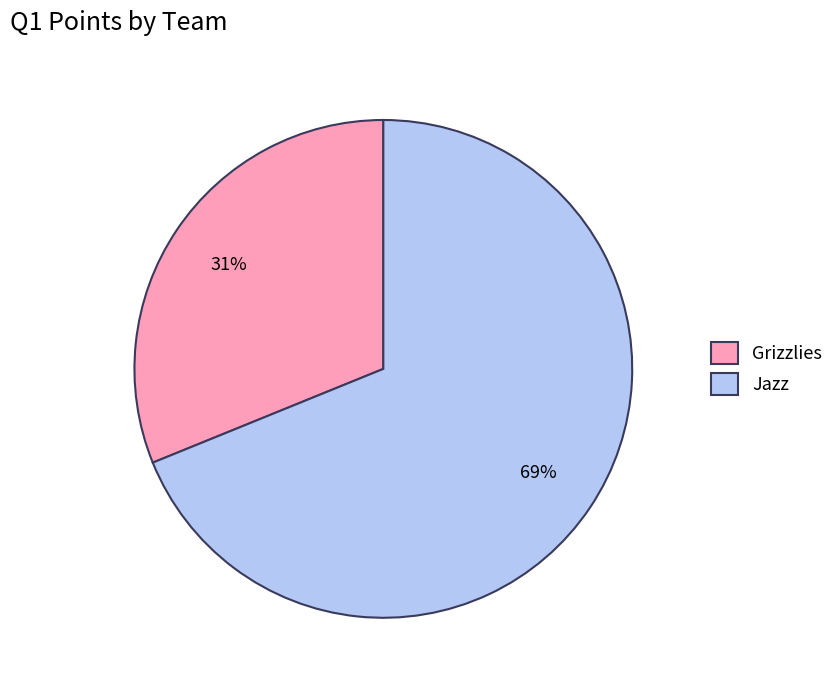

Do Jazz and Grizzlies together represent more than half of the pie?

Yes